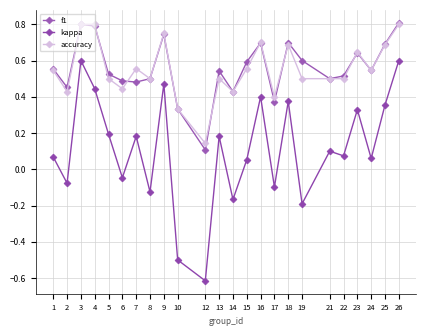

True or false: f1 has more than 2 points higher than both neighbors.

True